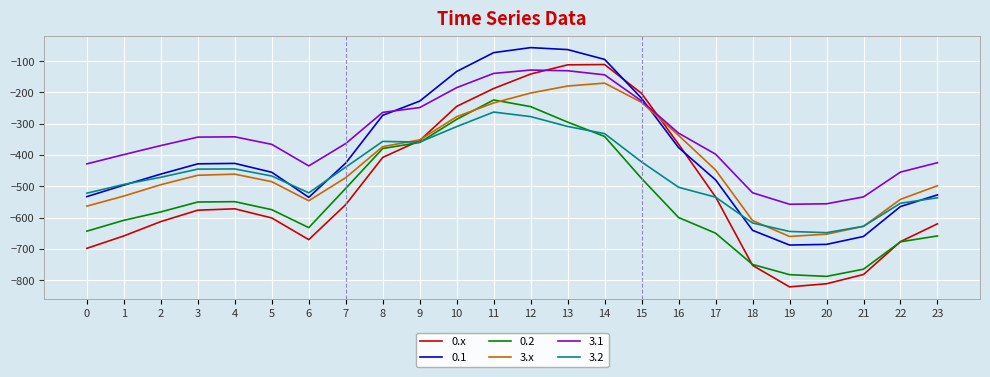

At which category does the chart reach its minimum across all series?

19